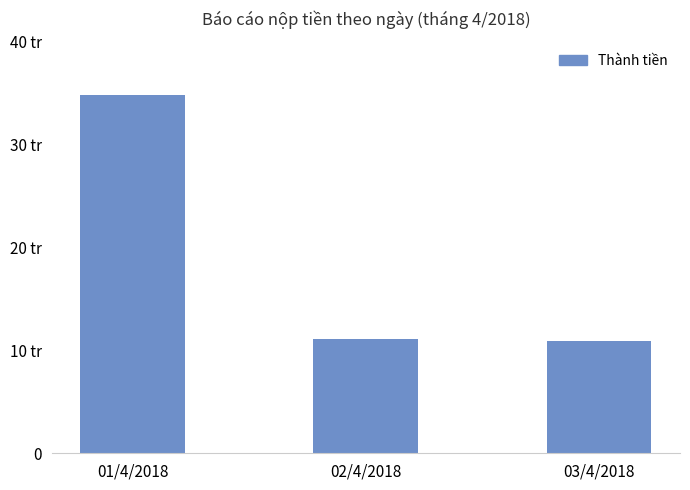

Are the bars horizontal?

No